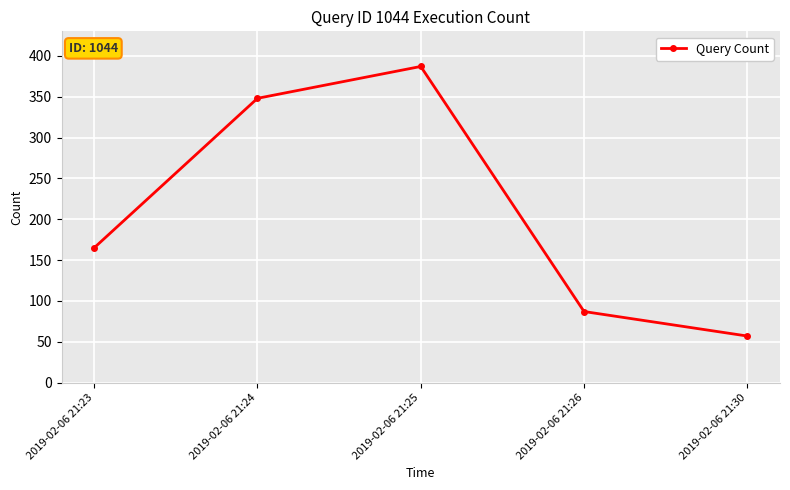

Does the chart display data point markers on the line(s)?

Yes